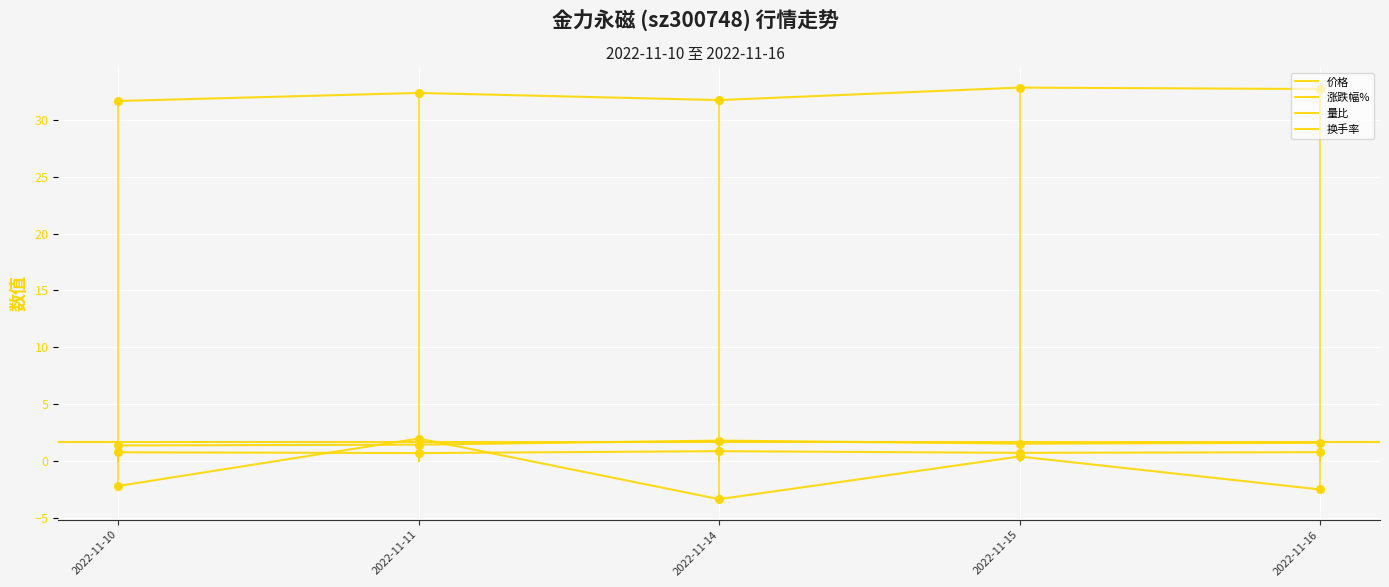

How many lines are shown in the chart?

4